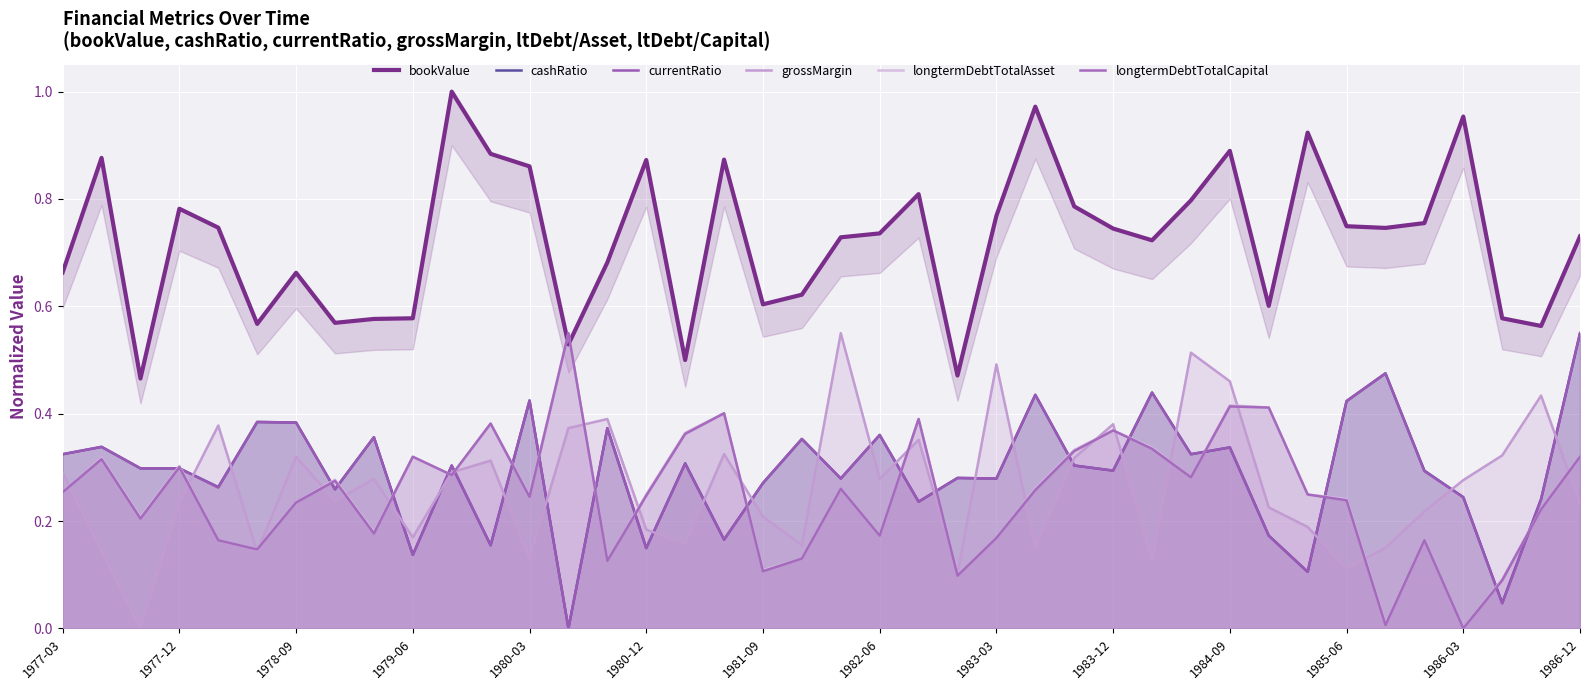

What is the difference between the maximum and second lowest values in the bookValue series?

0.5